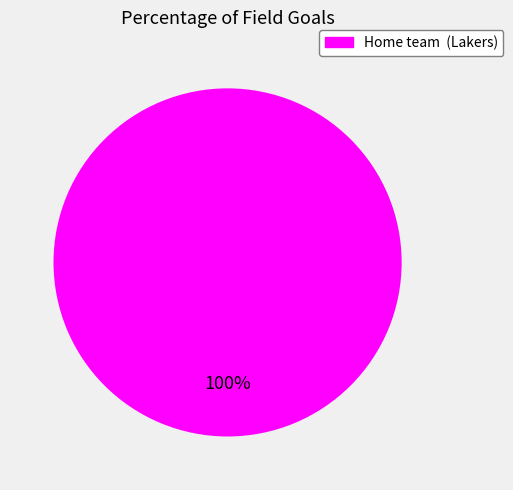

Which slice represents more than half of the pie?

Home team (Lakers)